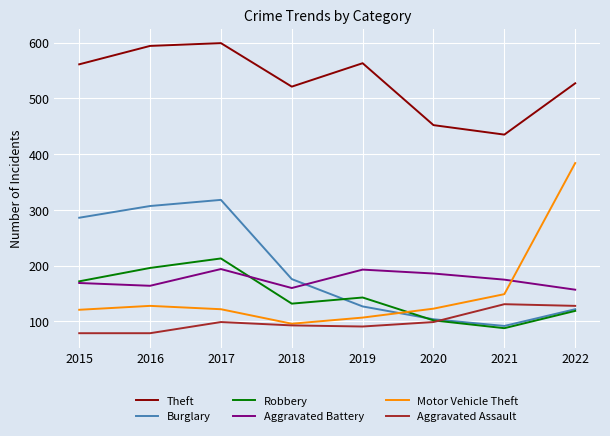

What is the difference between the highest and lowest values at 2021?

347